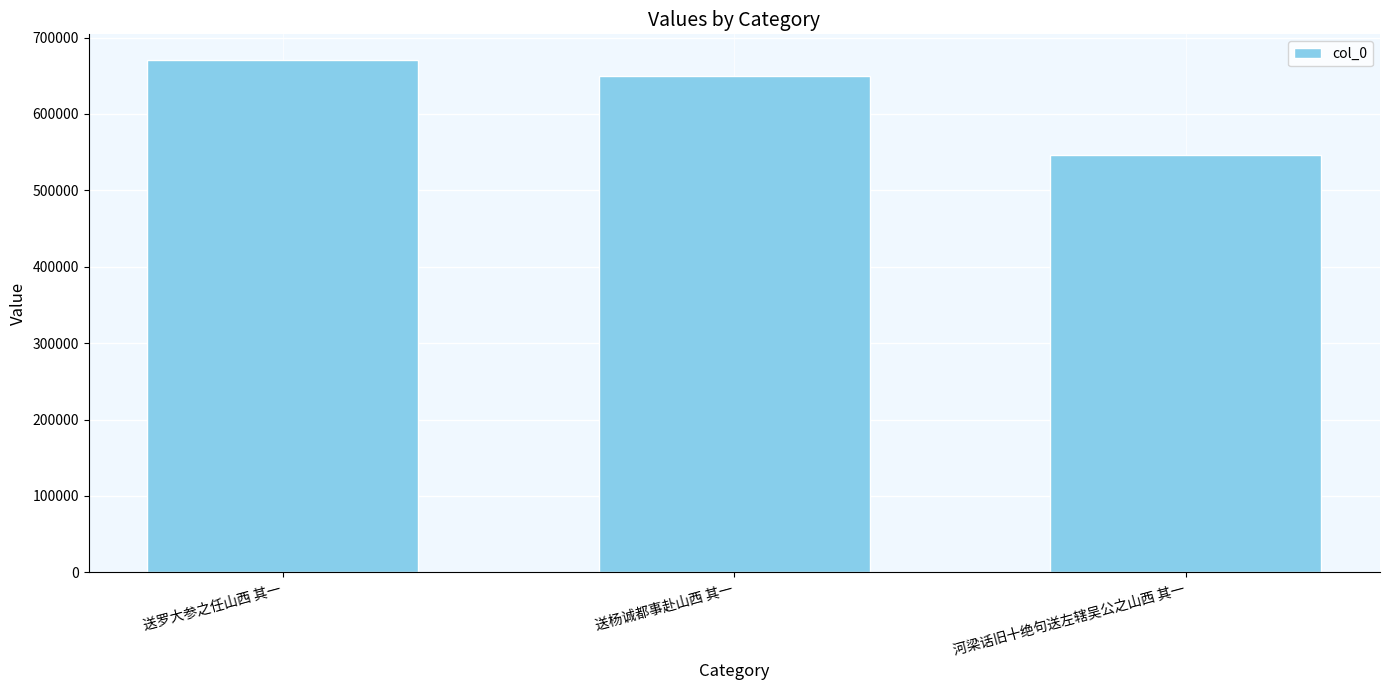

What is the sum of all values?

1866335